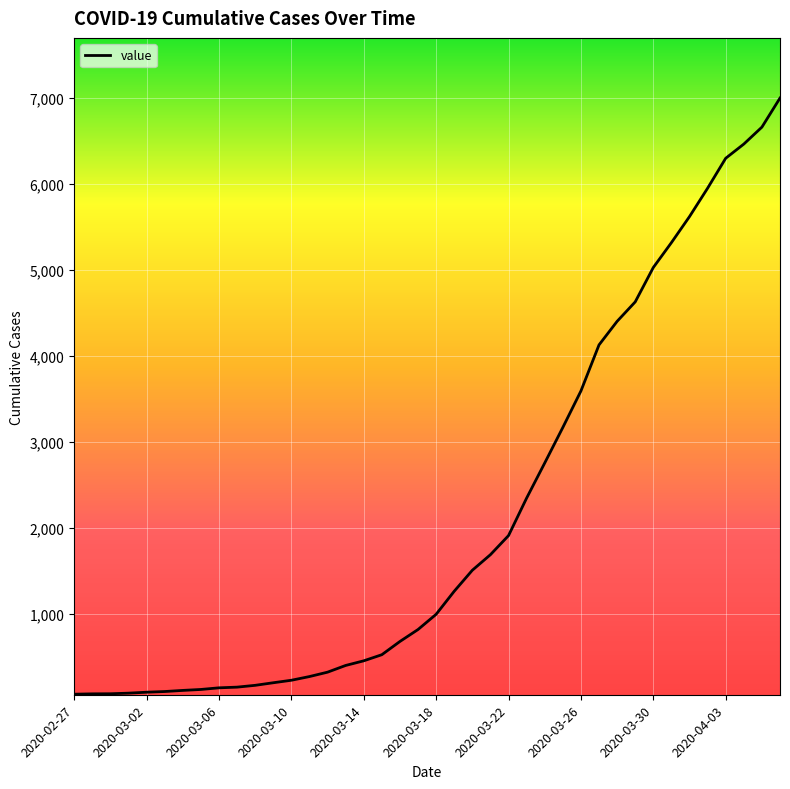

What is the difference between the maximum and minimum values?

6931